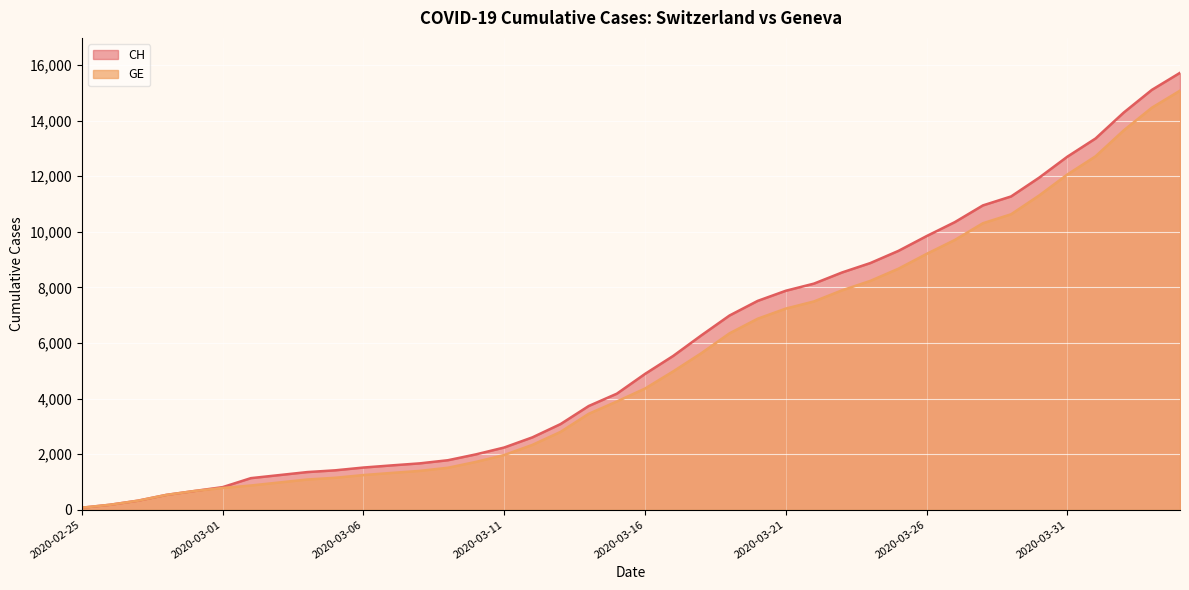

Which has a higher value, 2020-03-14 or 2020-03-11?

2020-03-14